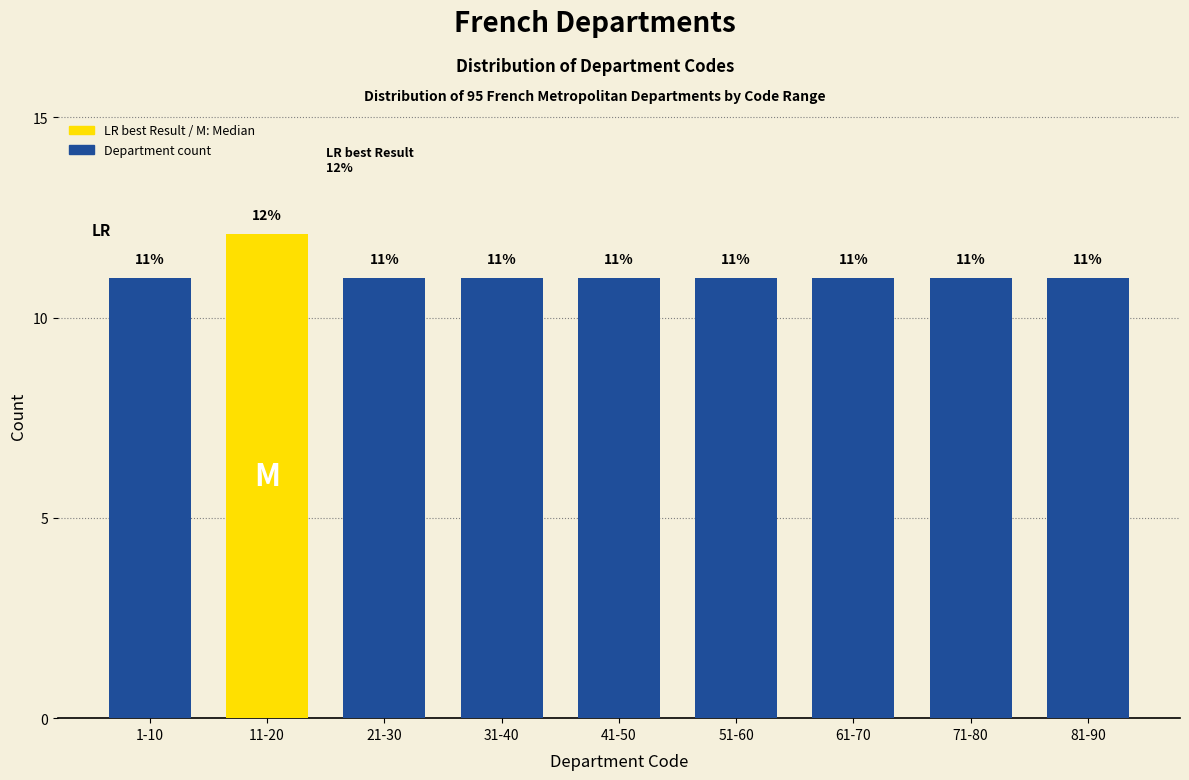

What position from the right is 21-30?

7